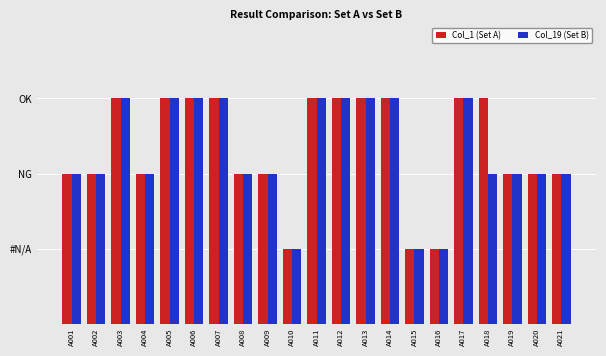

Are the bars horizontal?

No